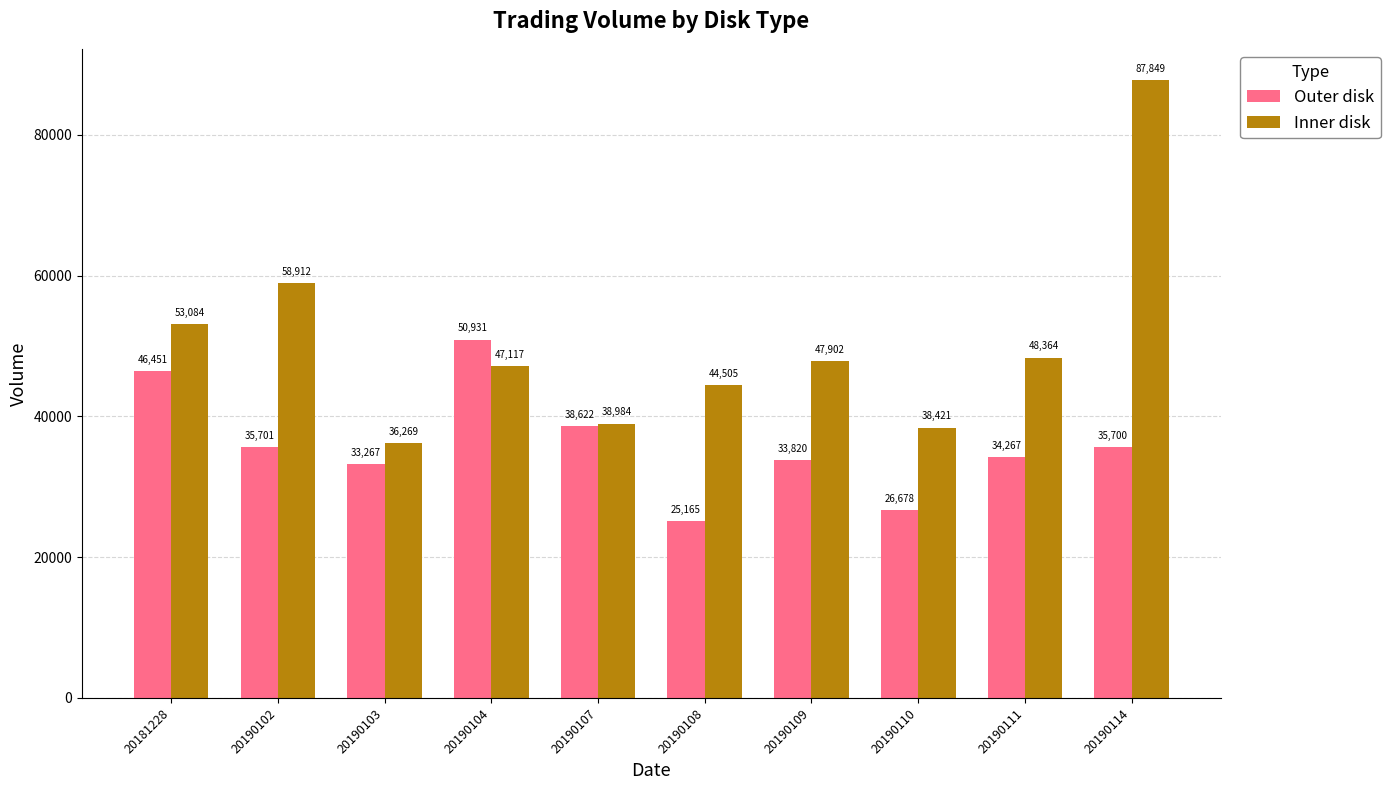

Rank the series by their maximum value, from highest to lowest.

Inner disk, Outer disk